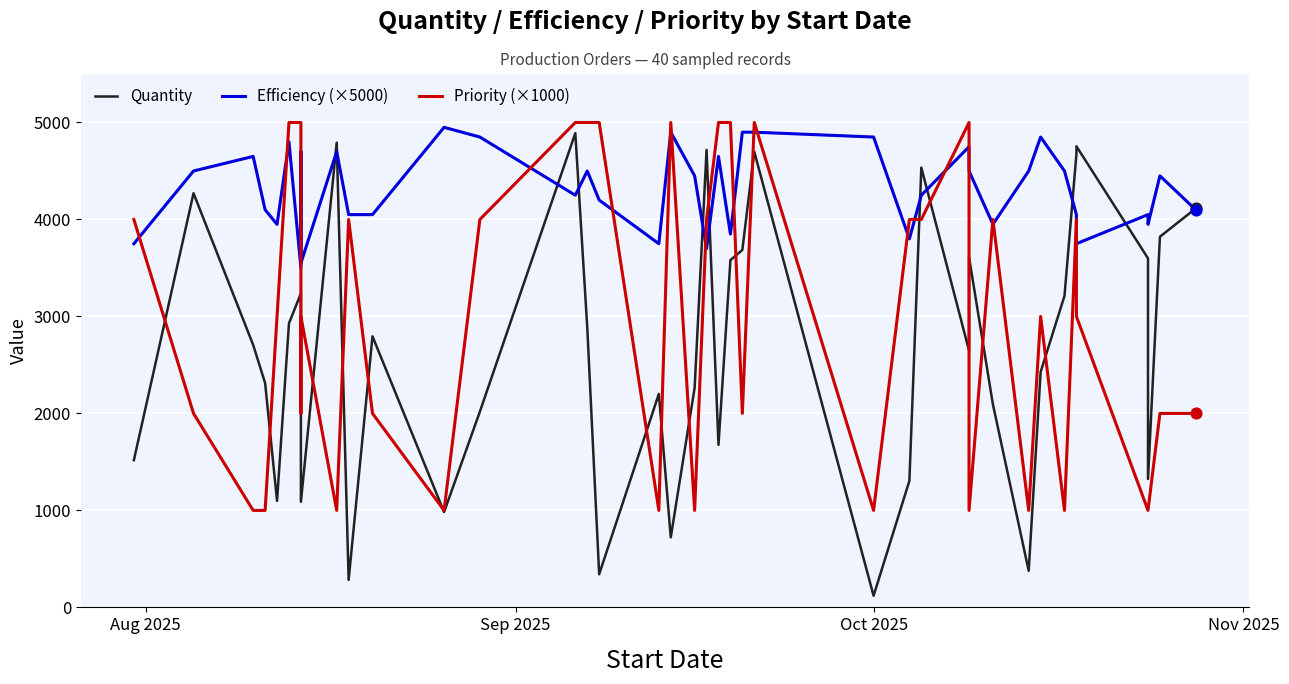

Is the value of Efficiency (×5000) at 13 greater than the value of Quantity at 29?

Yes